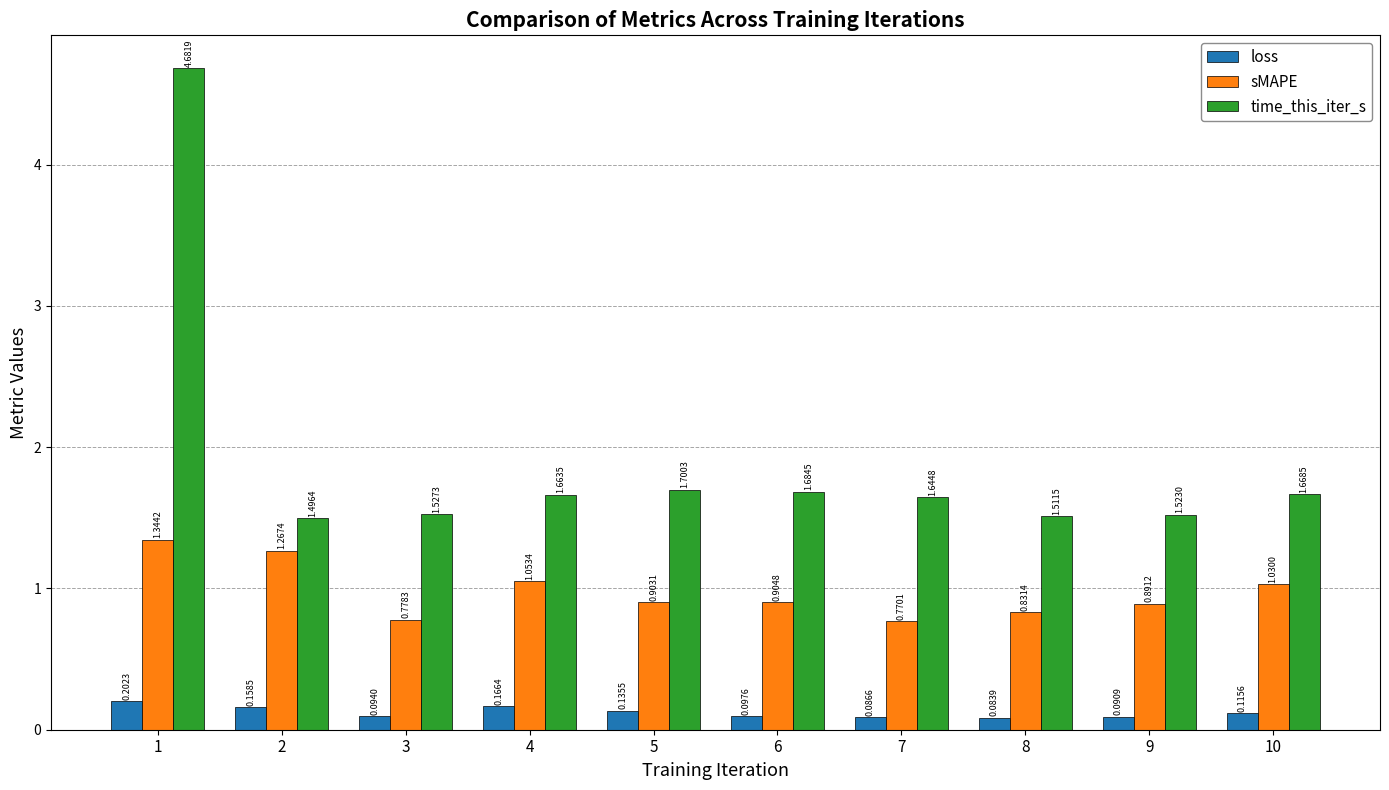

What are all the series names shown in the legend?

loss, sMAPE, time_this_iter_s